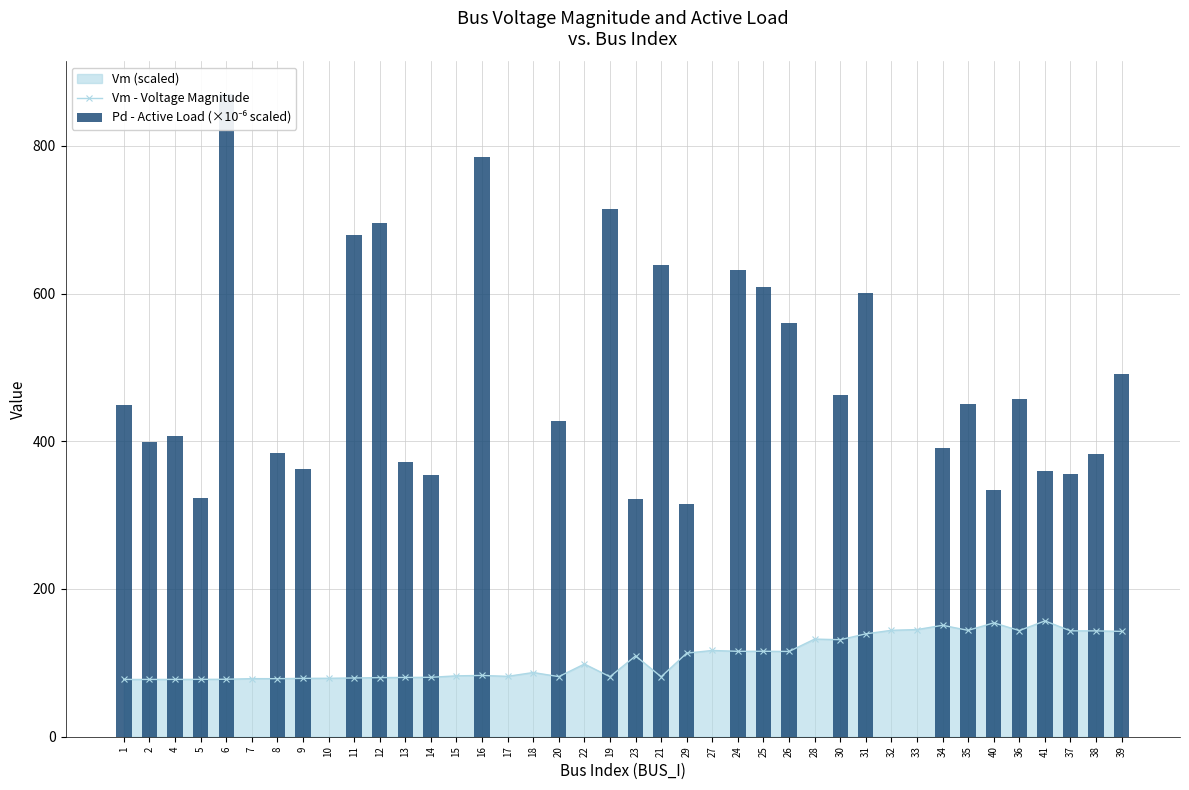

Where does the Pd - Active Load (×10⁻⁶ scaled) series first go above 384?

1